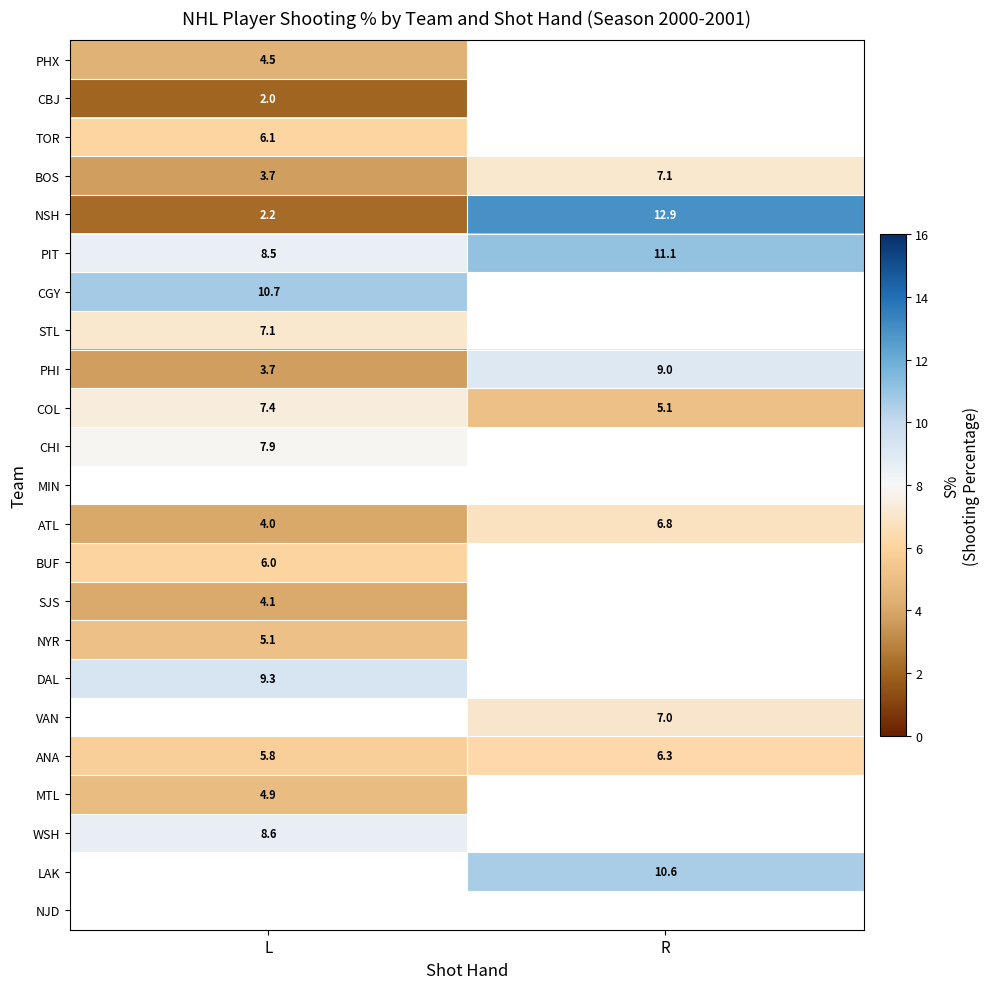

At which label does COL reach its minimum?

R